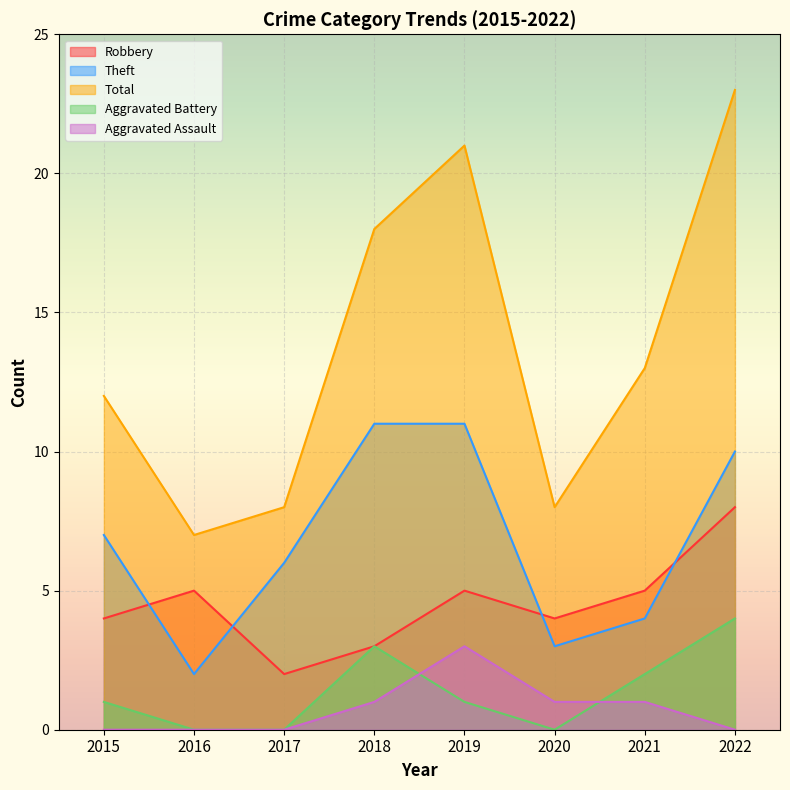

Reading left to right, what are all the values shown in this chart?

Robbery: 4	5	2	3	5	4	5	8
Theft: 7	2	6	11	11	3	4	10
Total: 12	7	8	18	21	8	13	23
Aggravated Battery: 1	0	0	3	1	0	2	4
Aggravated Assault: 0	0	0	1	3	1	1	0